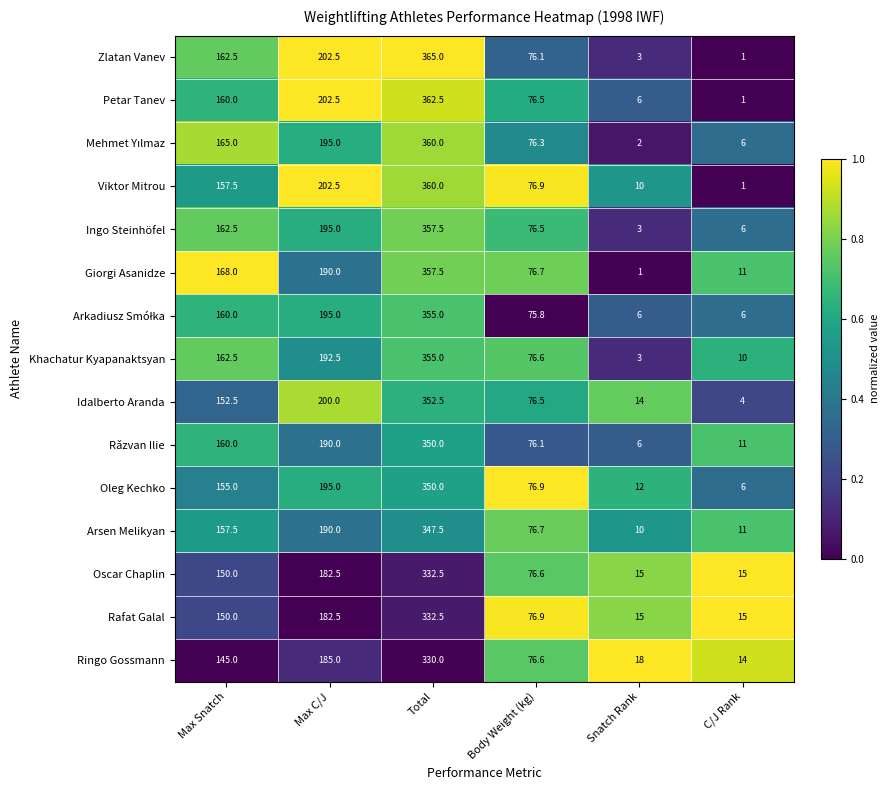

Which series changed the most between Body Weight (kg) and C/J Rank?

Viktor Mitrou